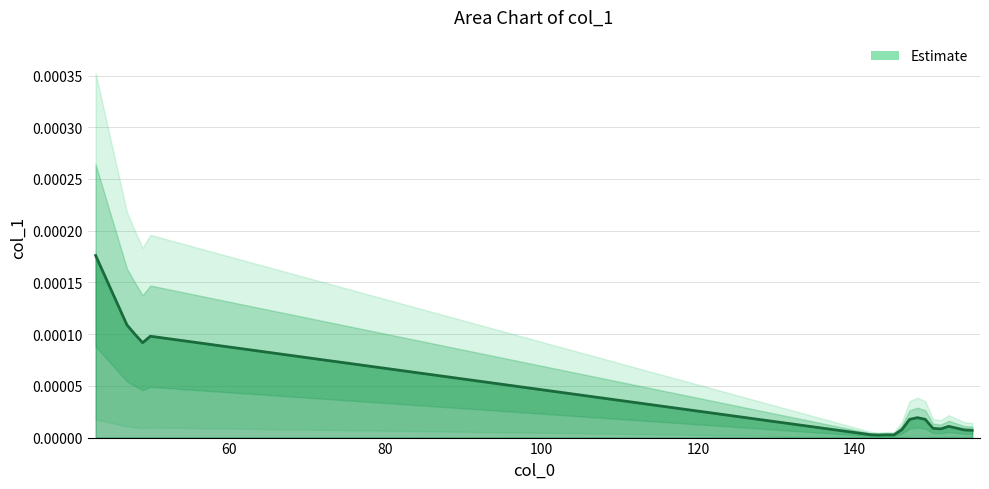

List the labels in order of value, largest first.

43, 47, 48, 50, 49, 148, 149, 147, 152, 153, 150, 151, 146, 154, 155, 142, 144, 145, 143